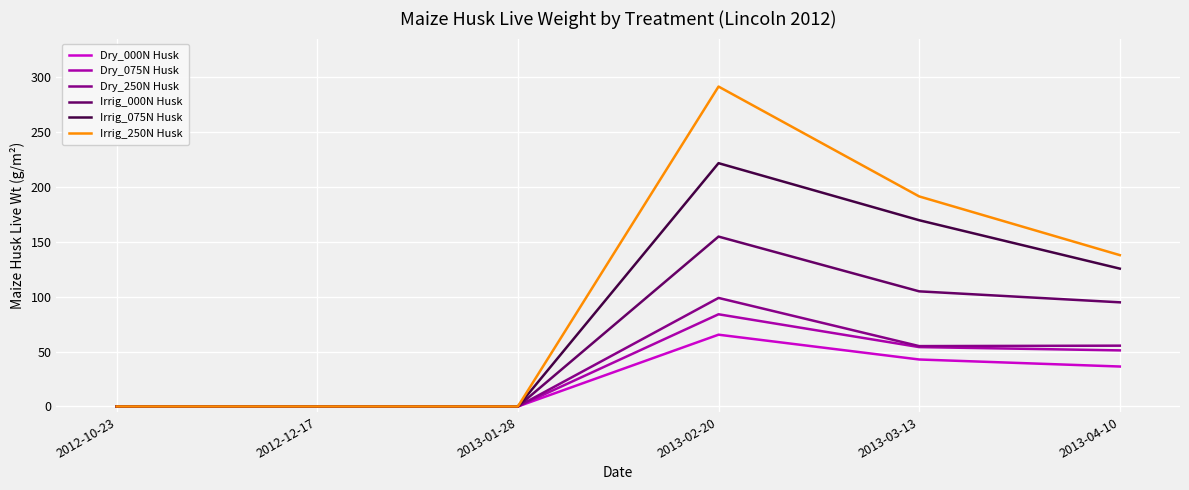

Which series has the largest total across all categories?

Irrig_250N Husk